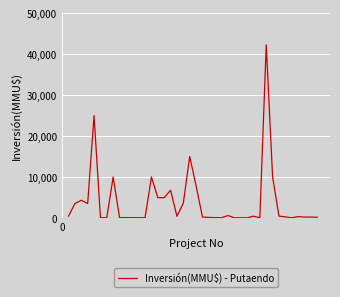

How many lines are shown in the chart?

1